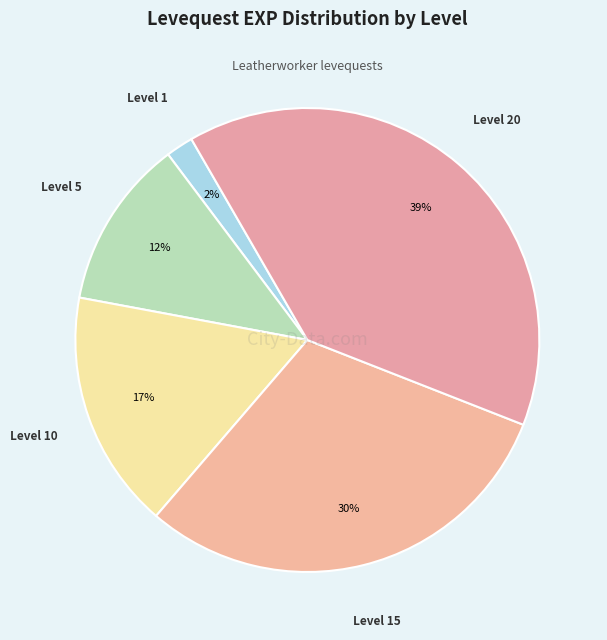

Is there any slice that represents more than half of the pie?

No